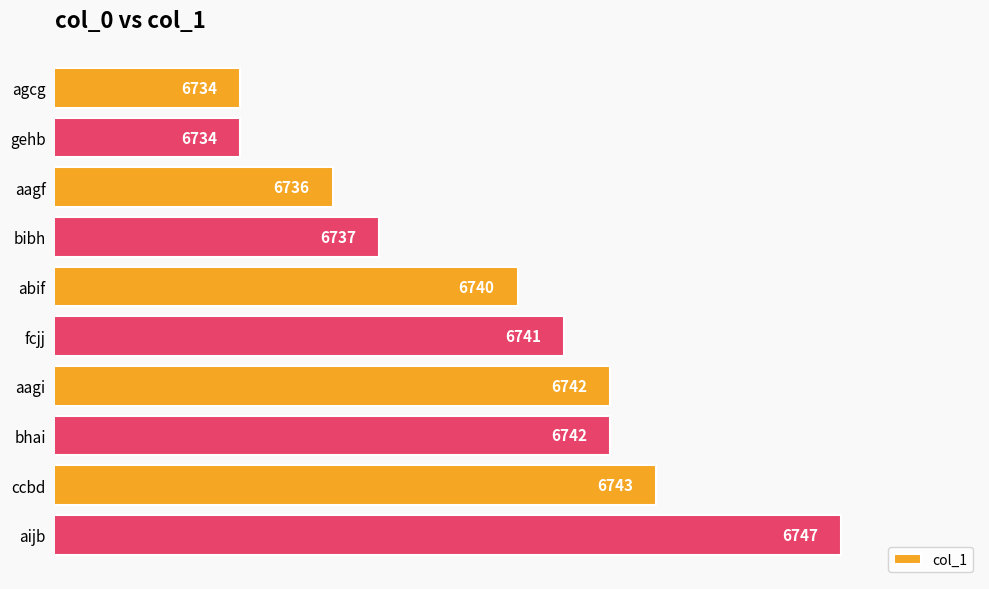

Between aijb and aagf, which is larger?

aijb